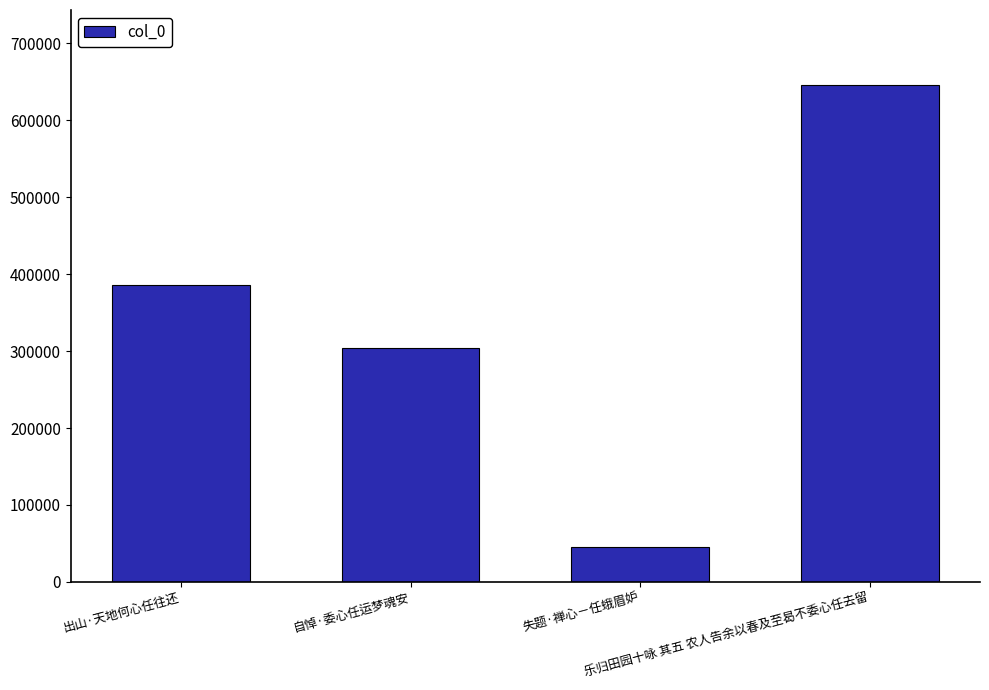

List the labels in order of value, smallest first.

失题·禅心－任蛾眉妒, 自悼·委心任运梦魂安, 出山·天地何心任往还, 乐归田园十咏 其五 农人告余以春及至曷不委心任去留